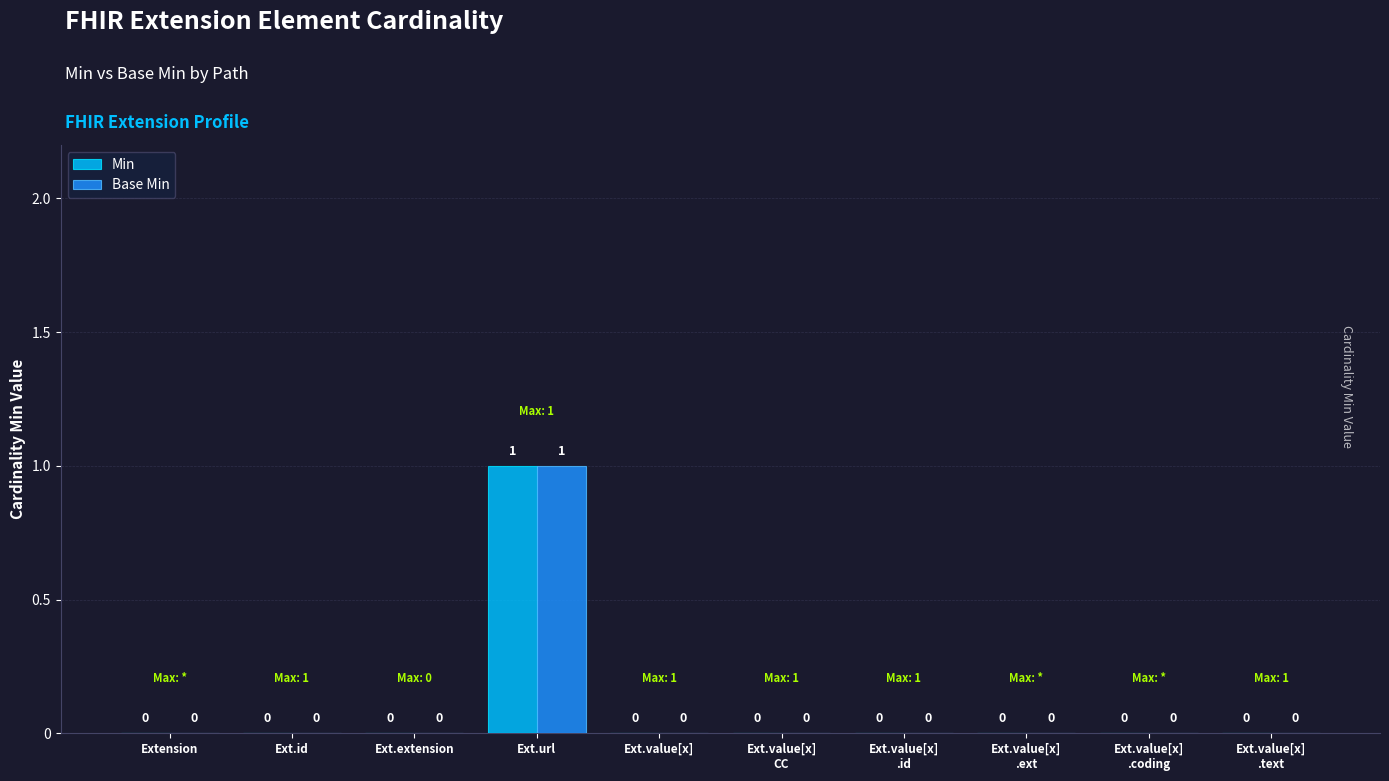

At which category is the sum across all series the highest?

Ext.url